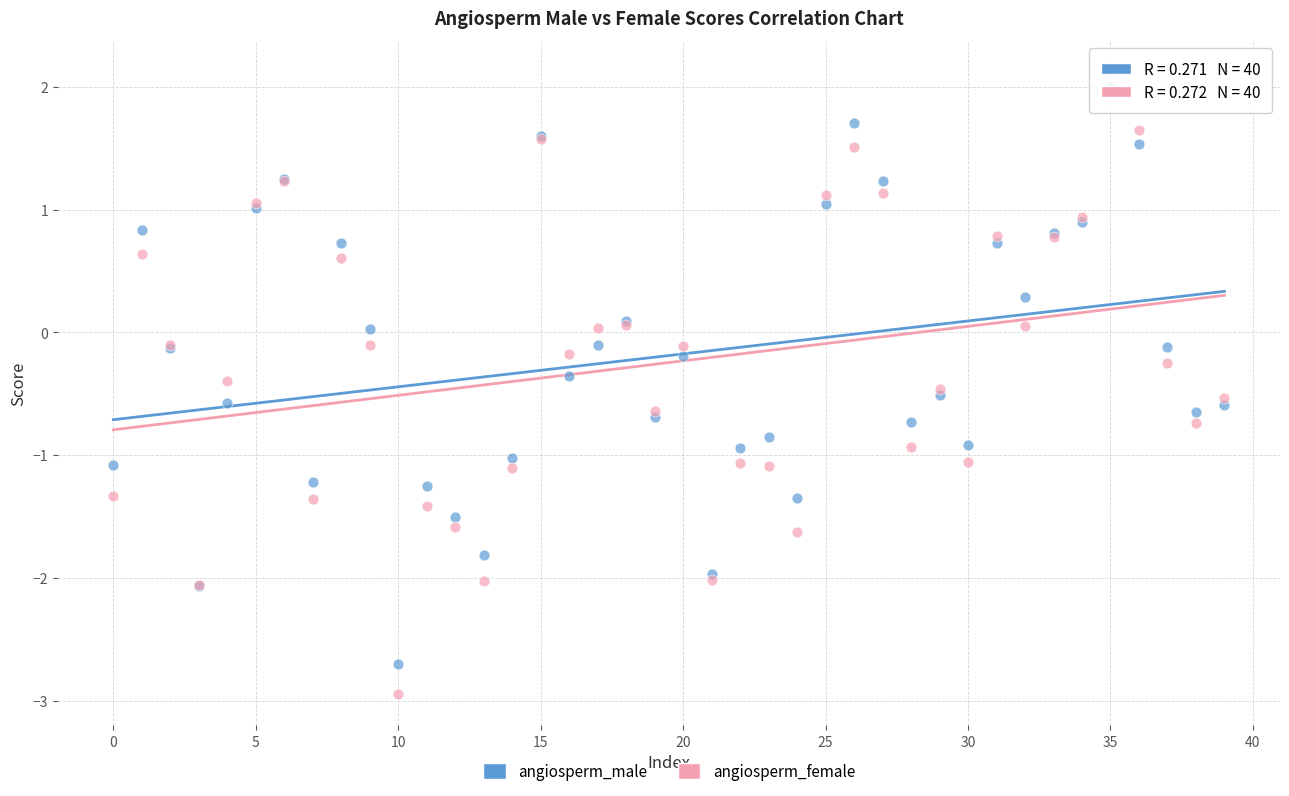

Which series reaches the minimum Y coordinate?

angiosperm_female